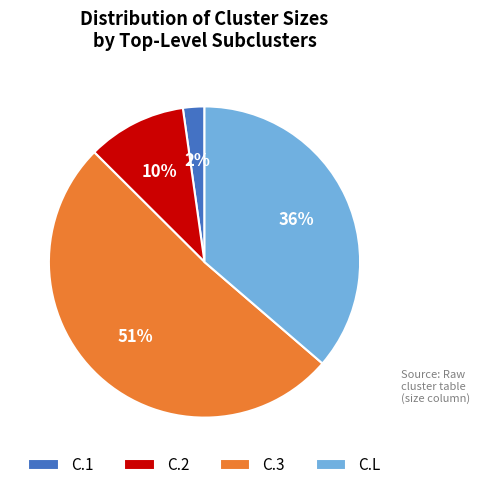

To the nearest percent, what portion does C.2 represent?

10%